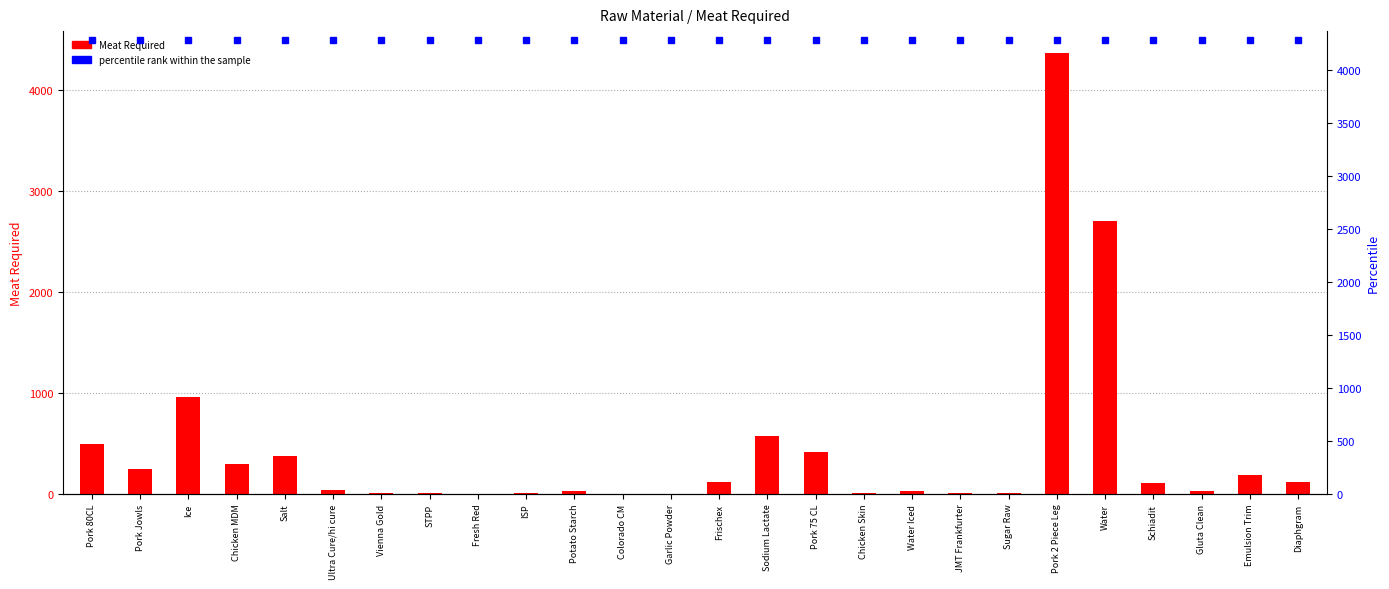

Rank the series by their average value, from highest to lowest.

percentile rank within the sample, Meat Required